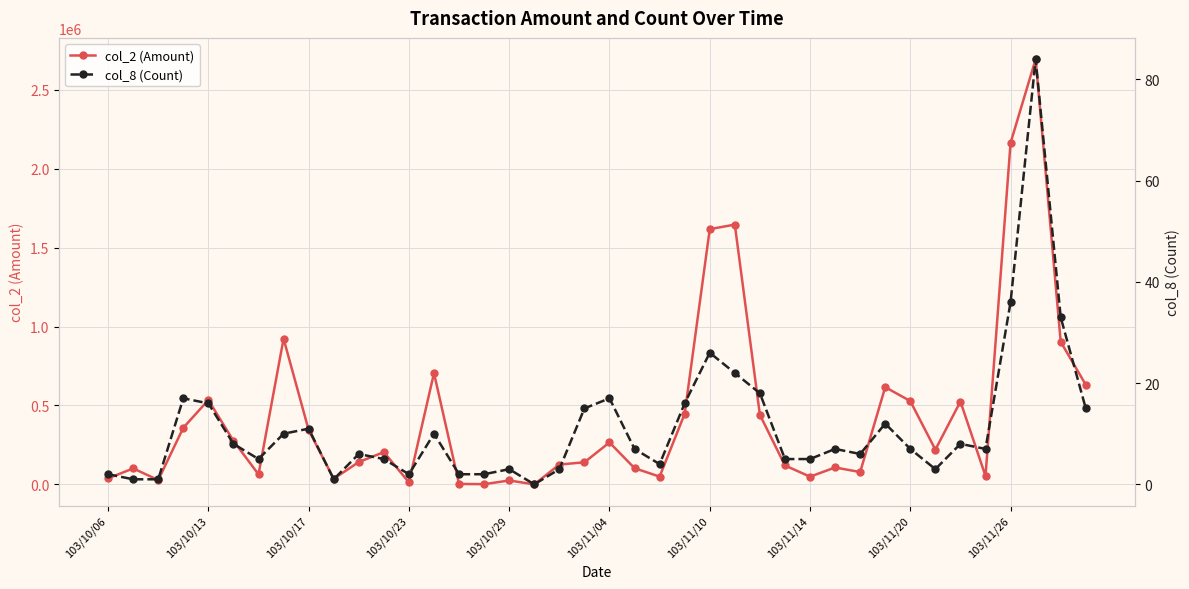

At 103/10/23, list the series in order from largest to smallest.

col_2 (Amount), col_8 (Count)